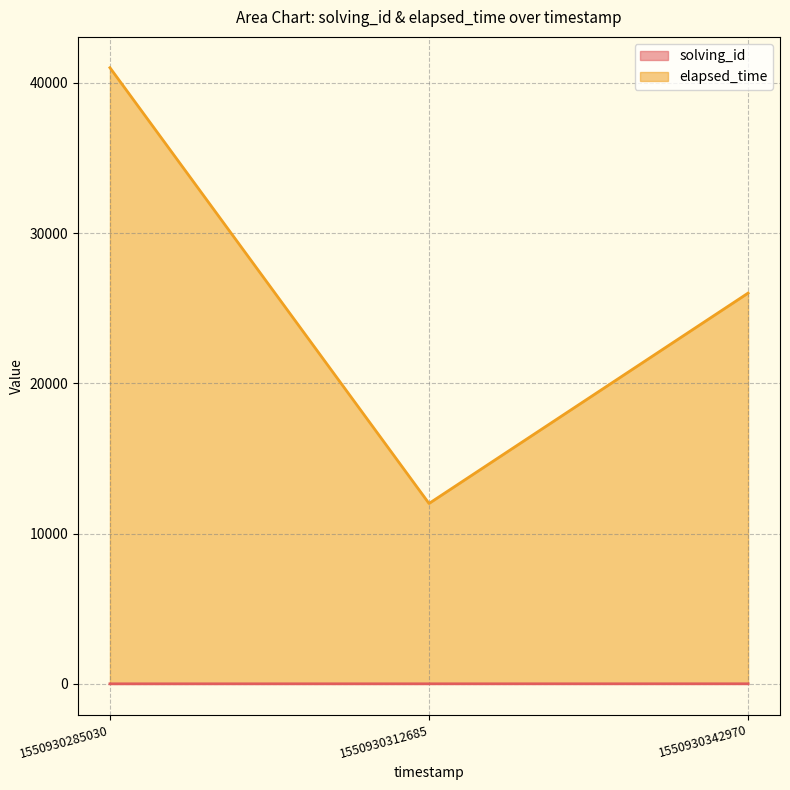

At which label does elapsed_time first exceed 26003?

1550930285030